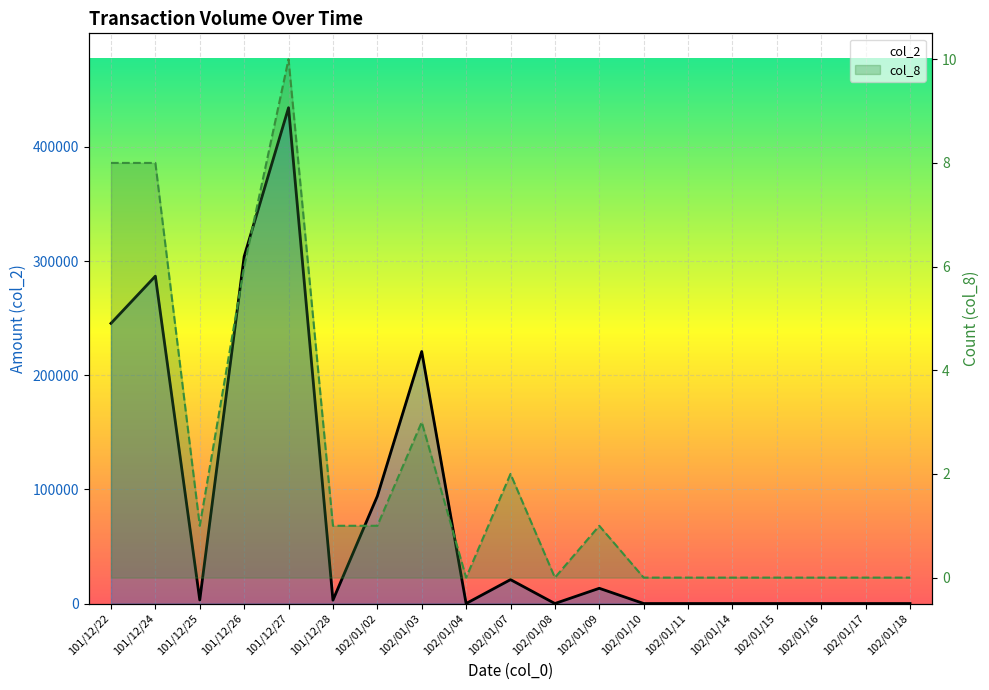

Is it true that col_8 equals 2 at 101/12/25?

False